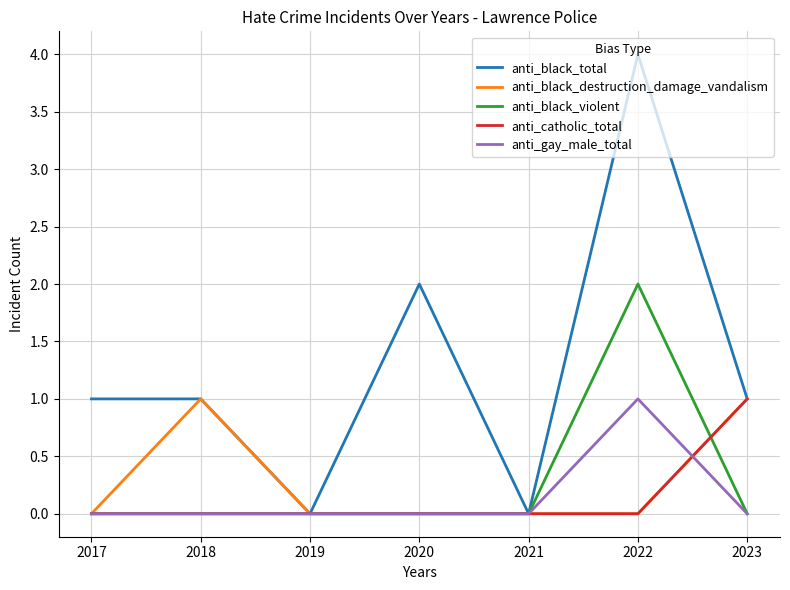

The value of anti_black_destruction_damage_vandalism at 2021 is 0. True or false?

True